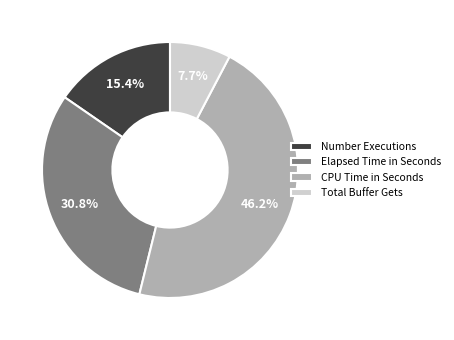

Rank the categories by value from highest to lowest.

CPU Time in Seconds, Elapsed Time in Seconds, Number Executions, Total Buffer Gets